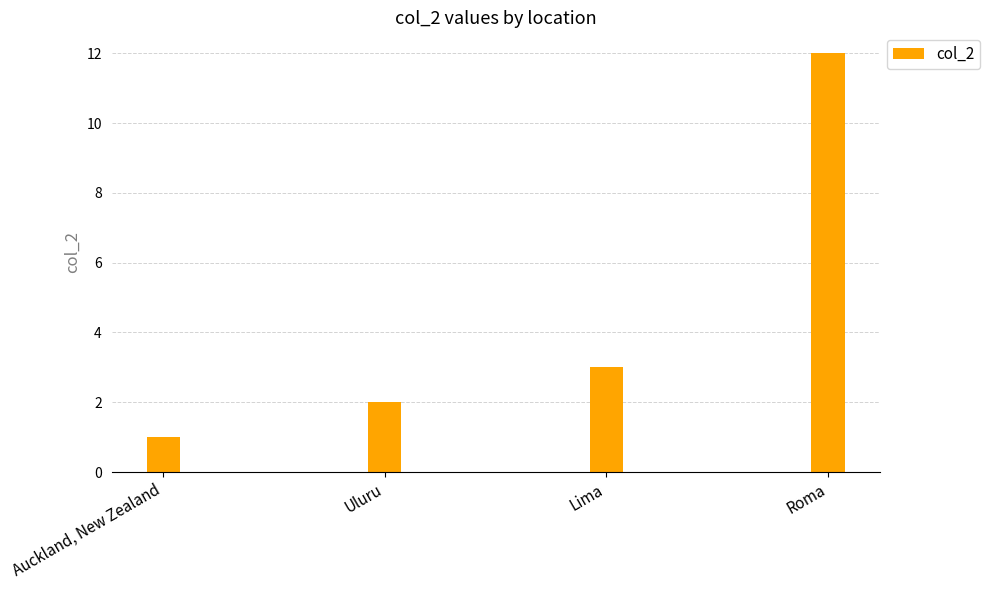

What is the greatest value displayed?

12